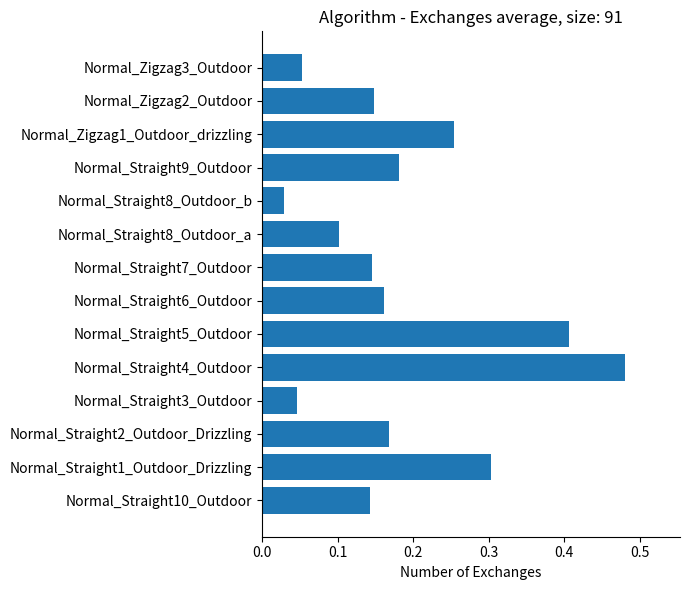

Which category has the lowest value across all series?

Normal_Straight8_Outdoor_b